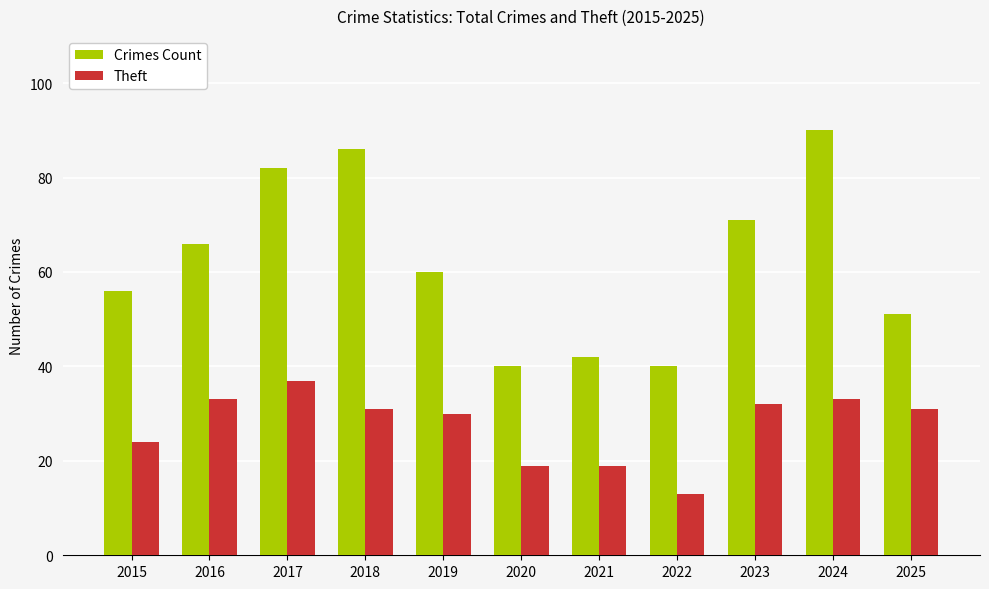

What are all the series names shown in the legend?

Crimes Count, Theft